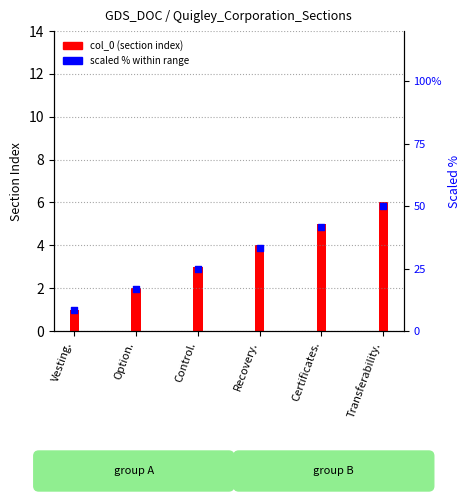

Between Recovery. and Certificates., which is larger?

Certificates.